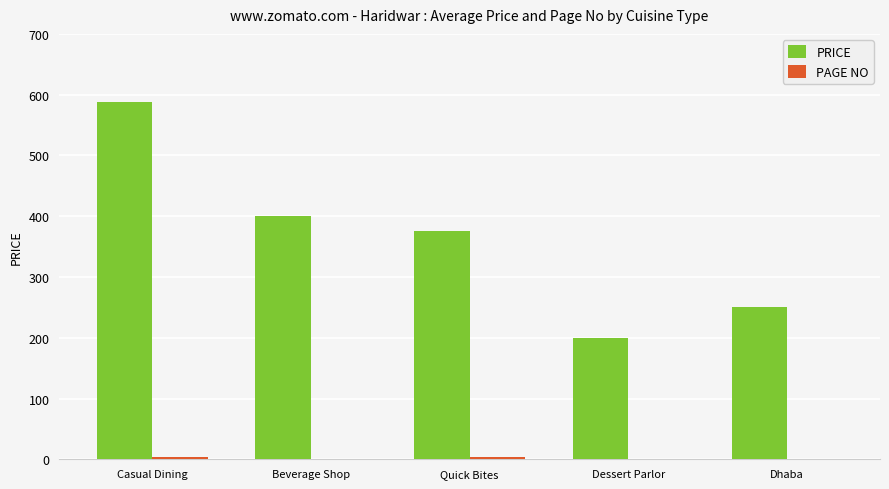

What is the highest value of the PRICE series?

587.5